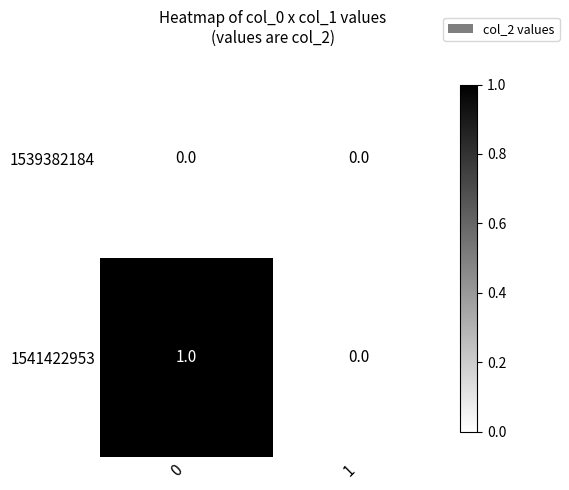

Which series has the largest total across all categories?

1541422953